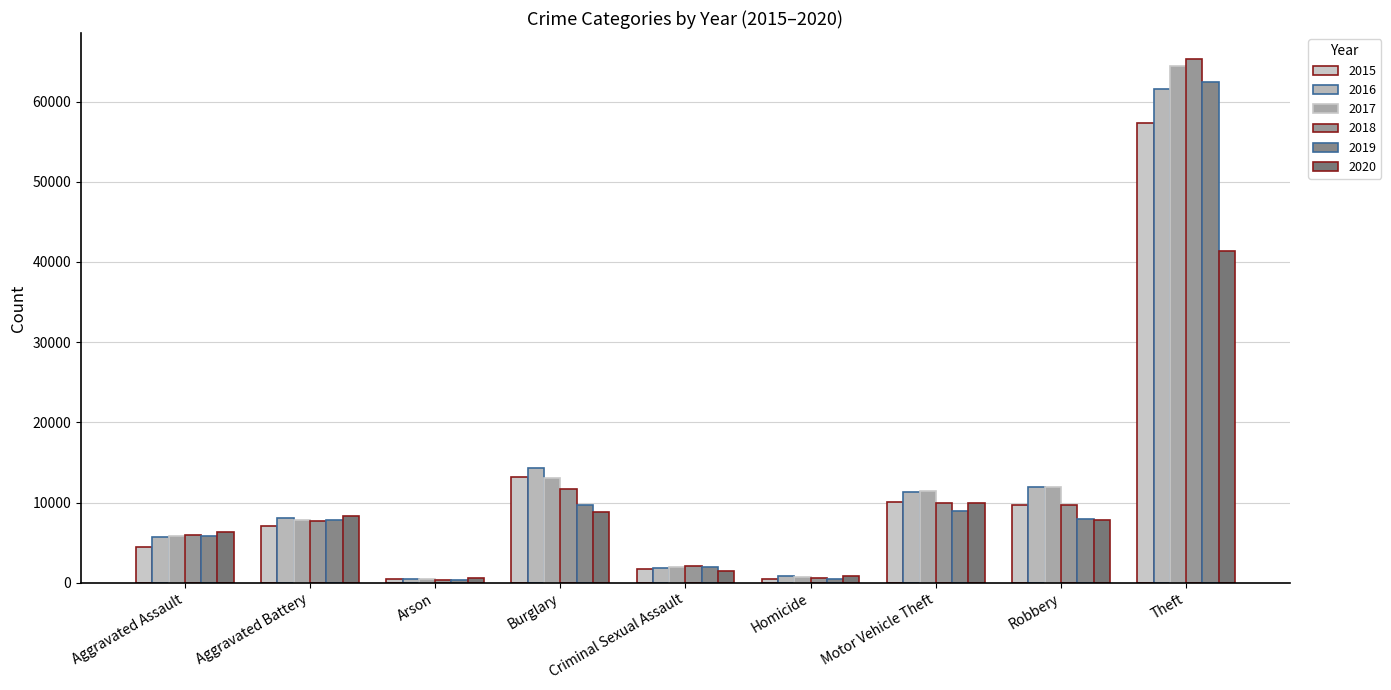

What is the value of the 2018 bar at the 9th from the left?

65290